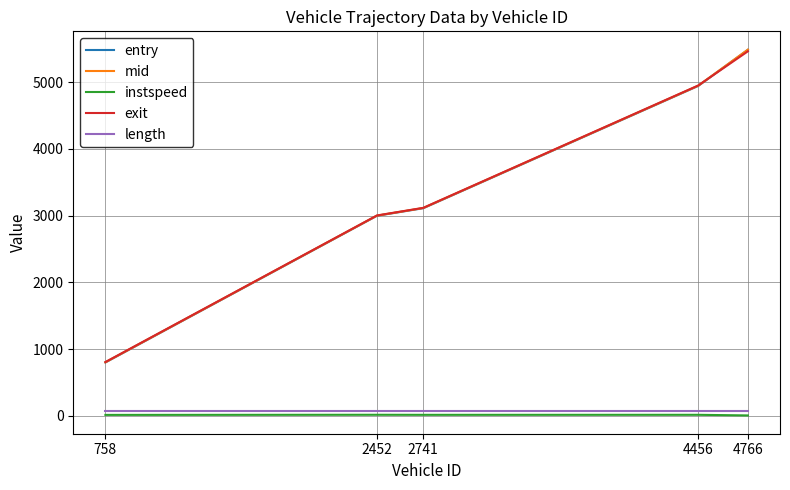

True or false: length and exit cross at least once.

False